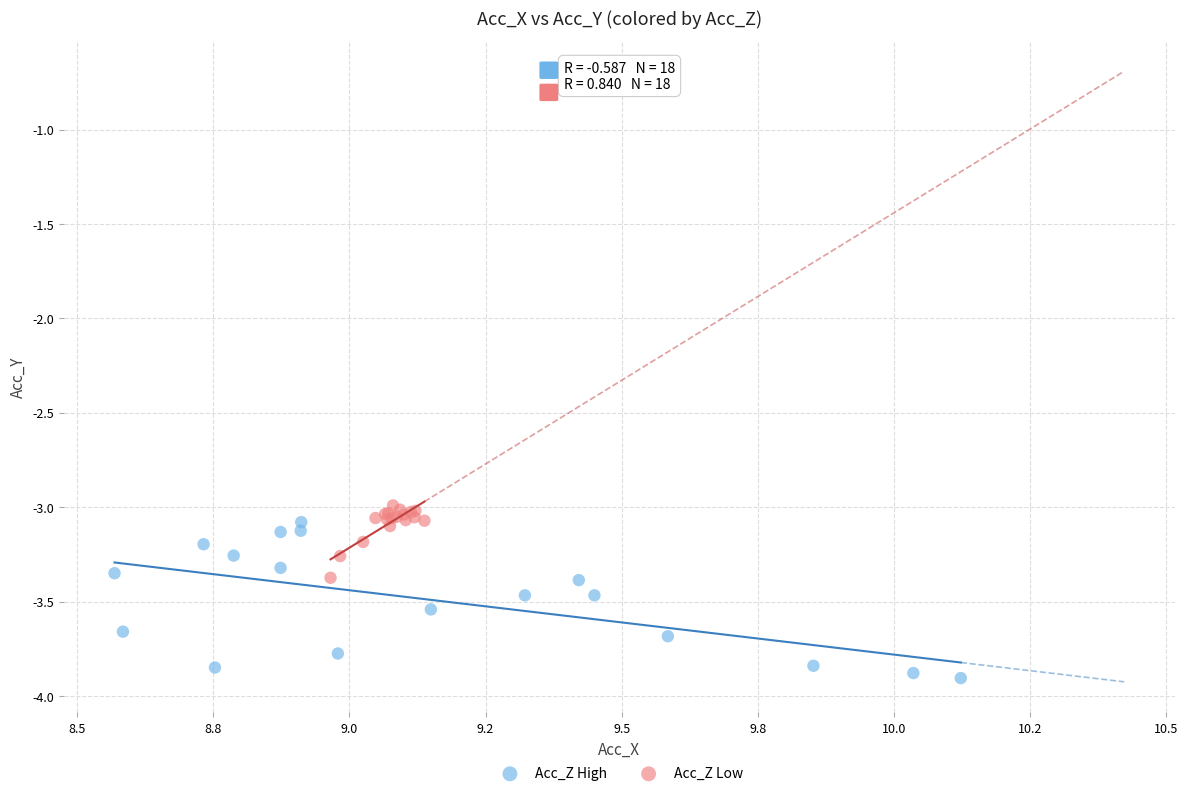

Which series has the widest spread of Y values?

Acc_Z High